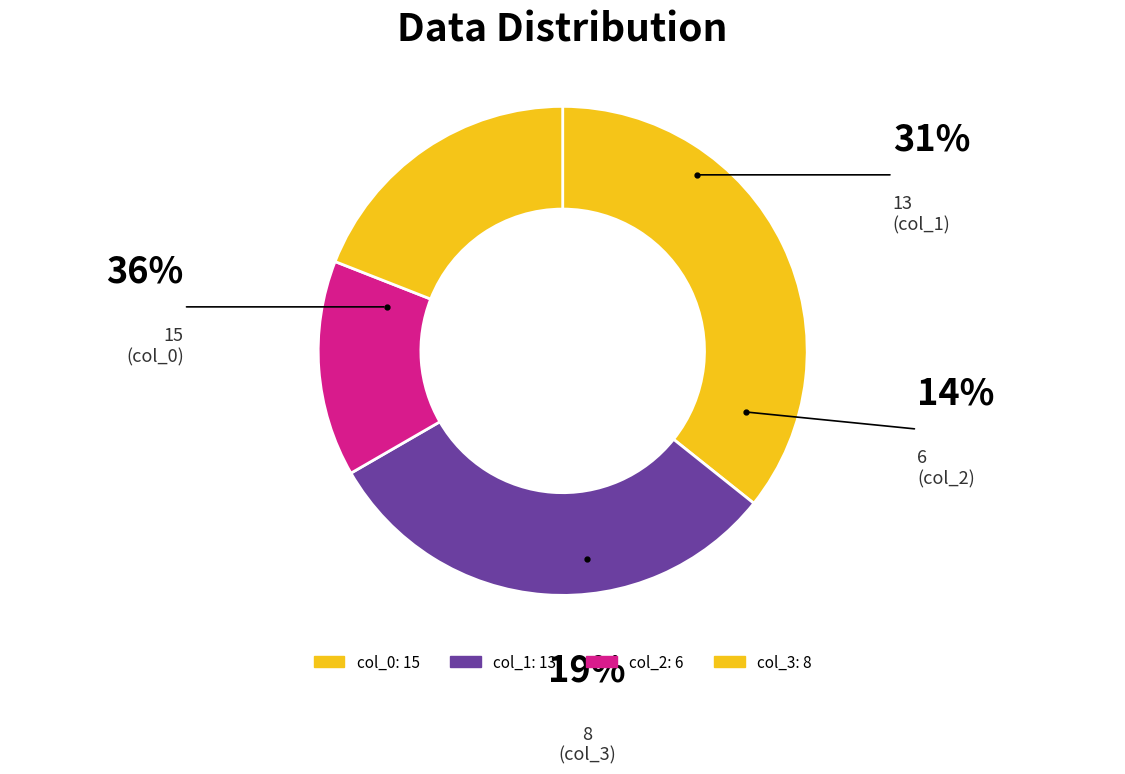

Which category has the biggest portion of the pie?

15